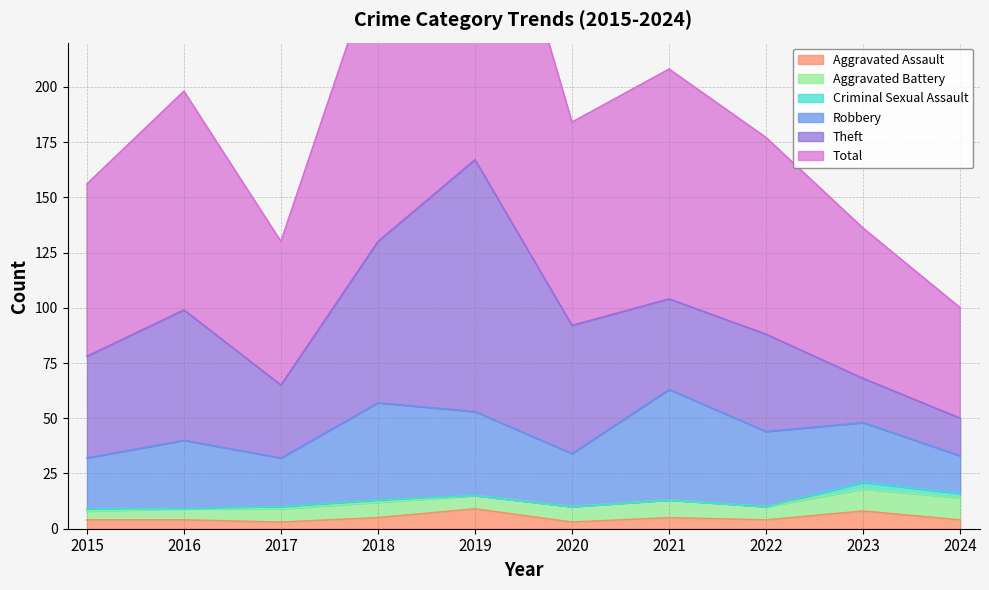

How many distinct data groups are displayed?

6